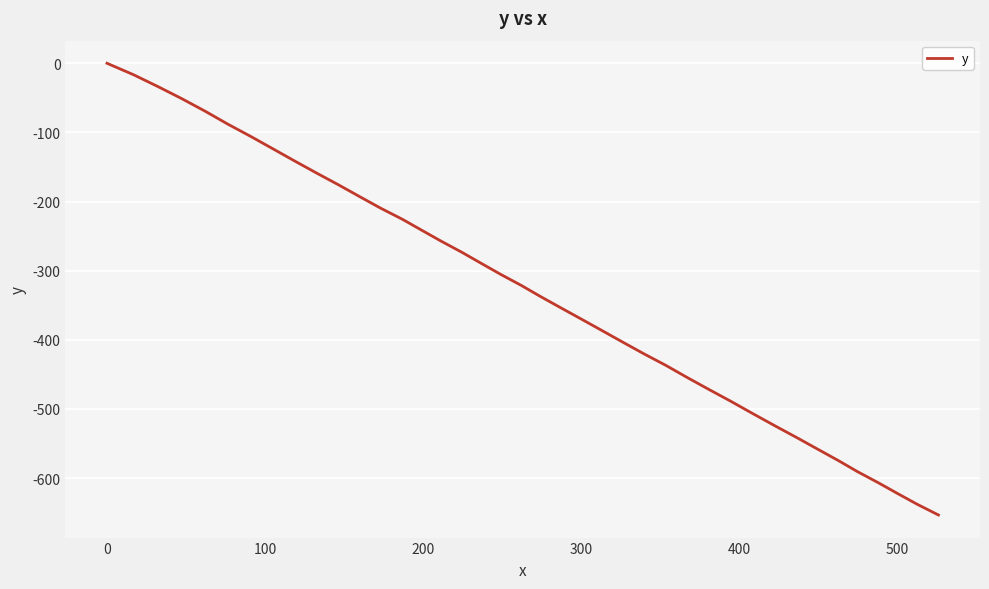

Count the number of categories in the chart.

40